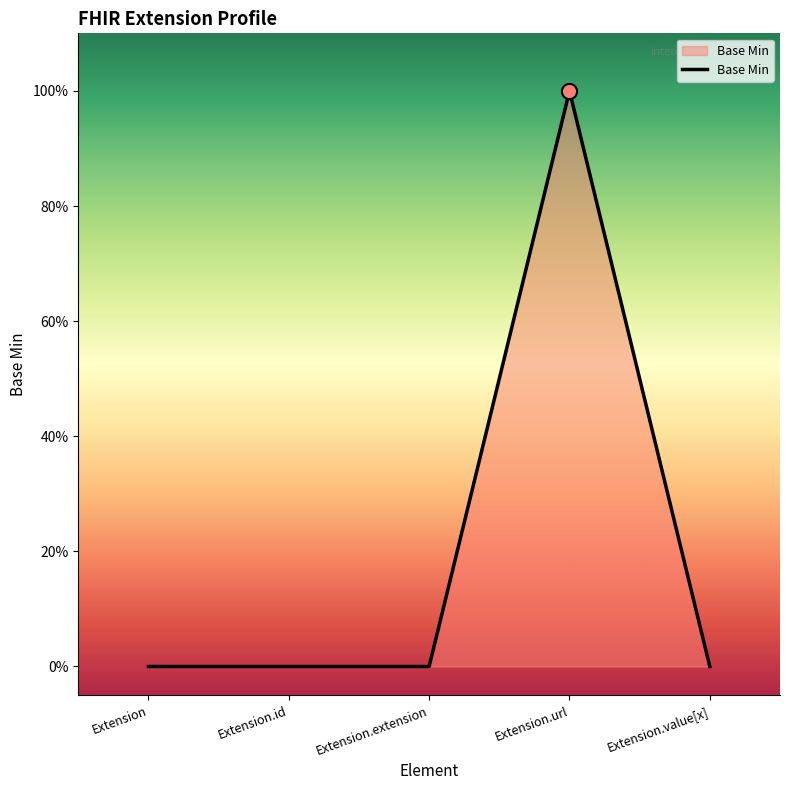

What is the change in value from Extension.id to Extension.url?

+1